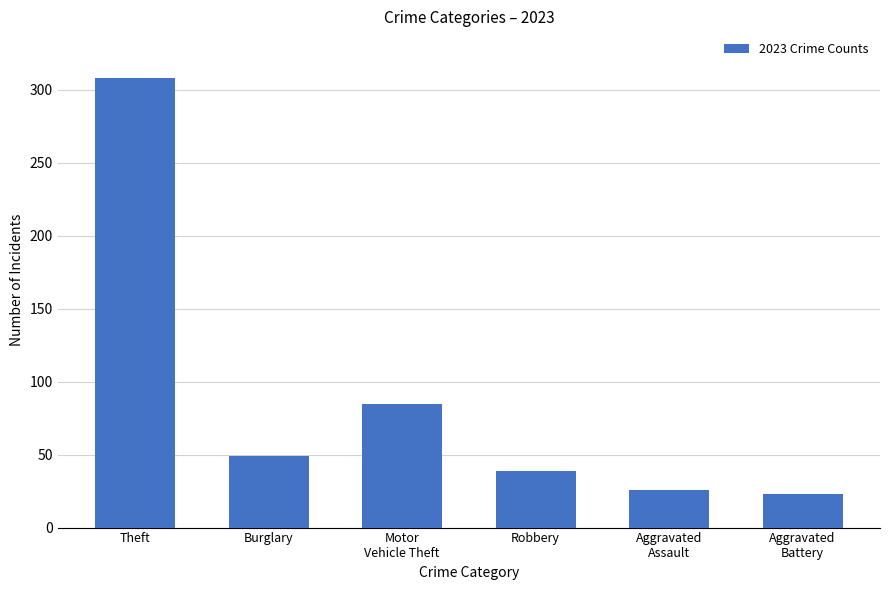

What is the difference between the values at Theft and Burglary?

259